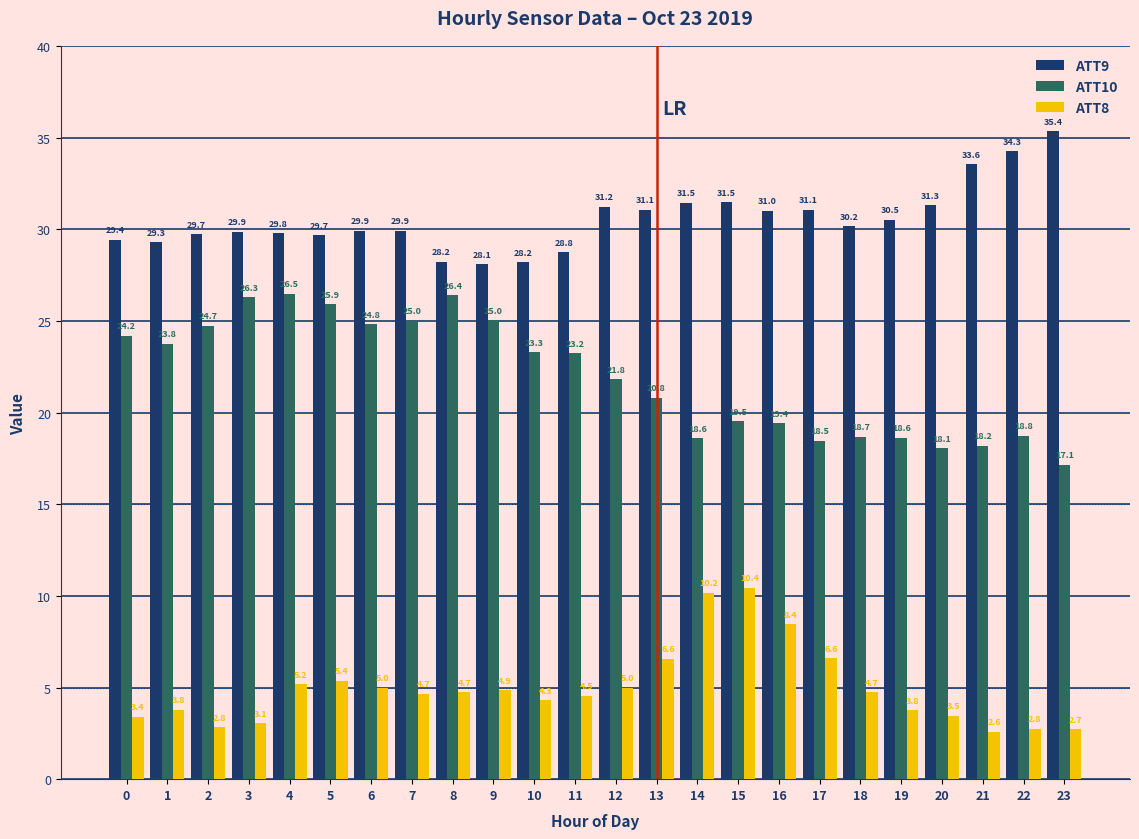

What is the average value of the ATT9 series?

30.6